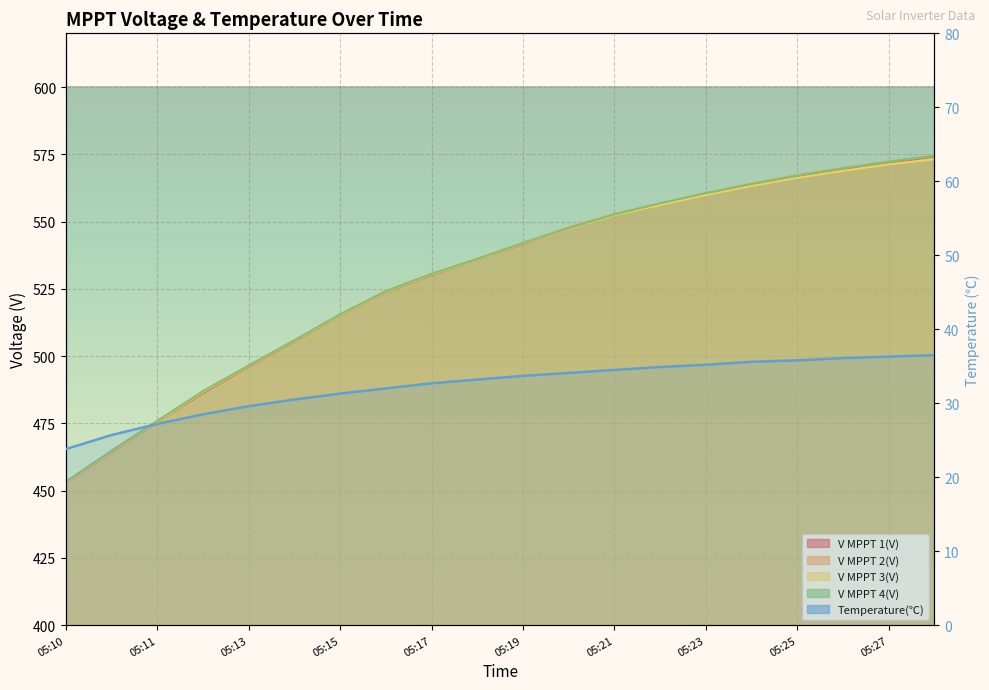

What position from the left is 05:15?

4